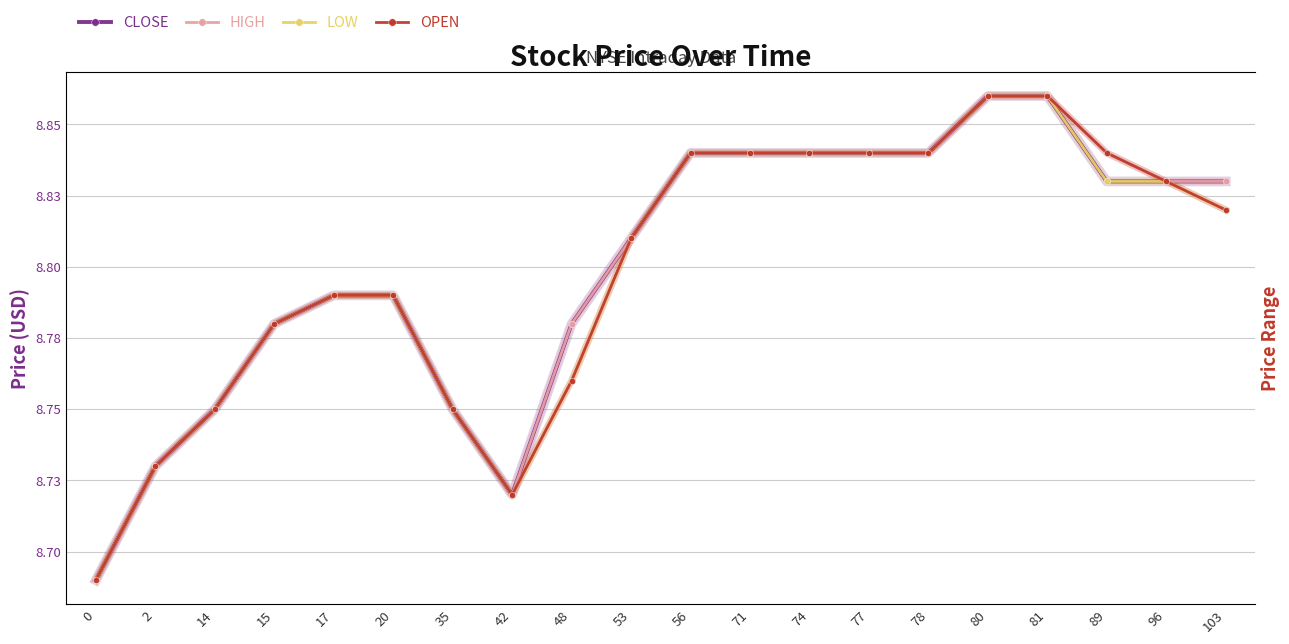

What are all the series names shown in the legend?

CLOSE, HIGH, LOW, OPEN